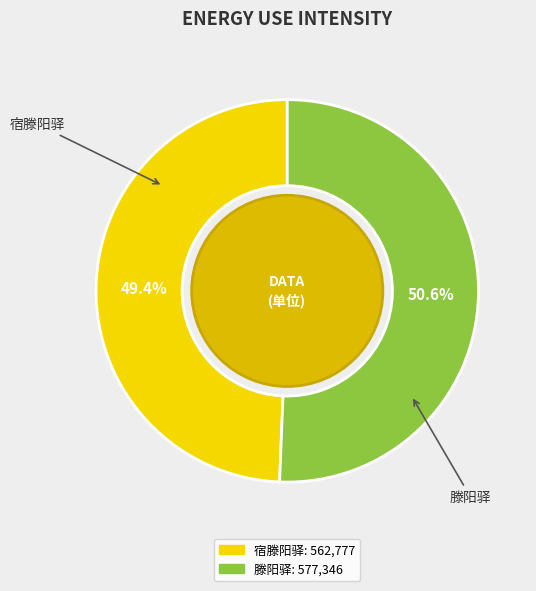

What is the total percentage of 宿滕阳驿 and 滕阳驿?

100.0%